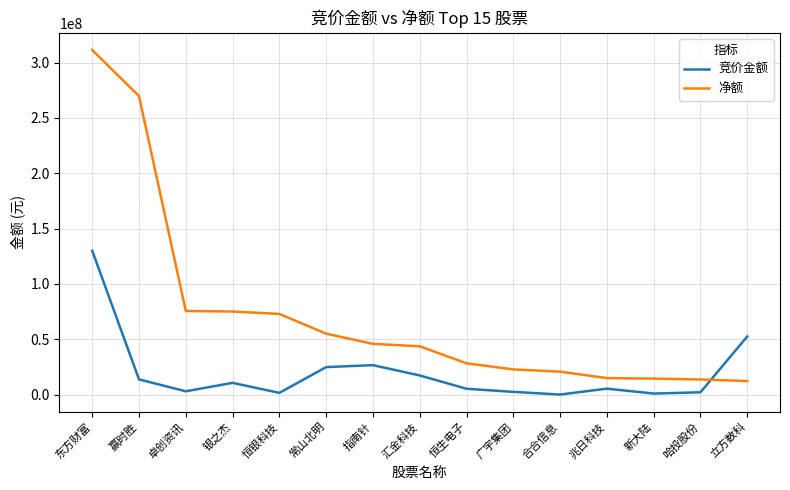

How many lines are shown in the chart?

2